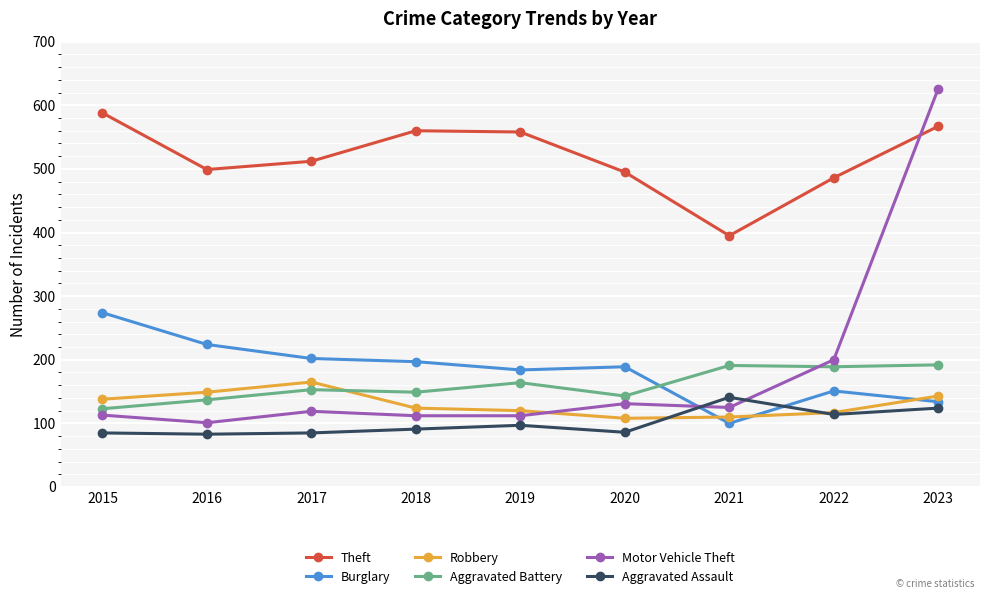

True or false: Burglary and Theft cross at least once.

False